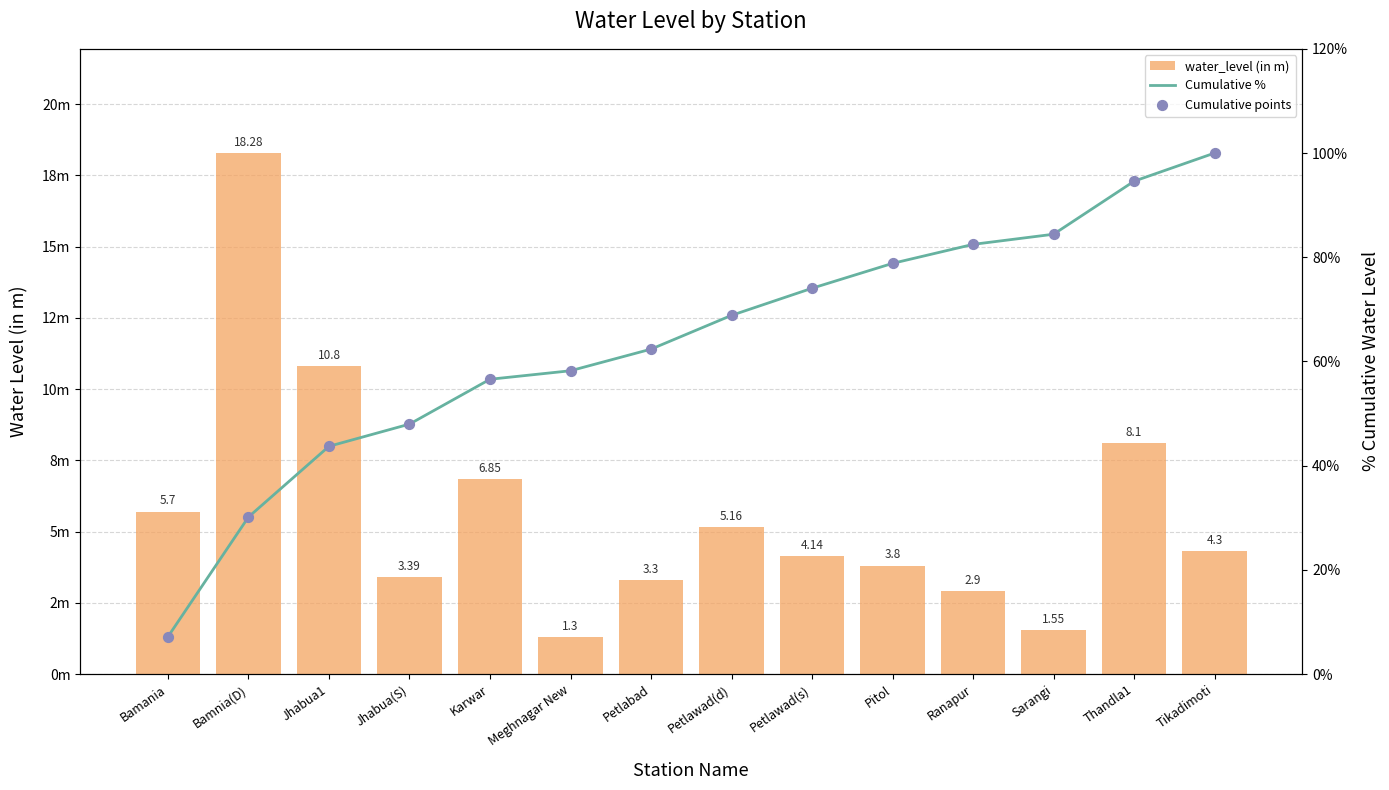

Is the value of Cumulative points at Petlawad(d) greater than the value of Cumulative % at Ranapur?

No